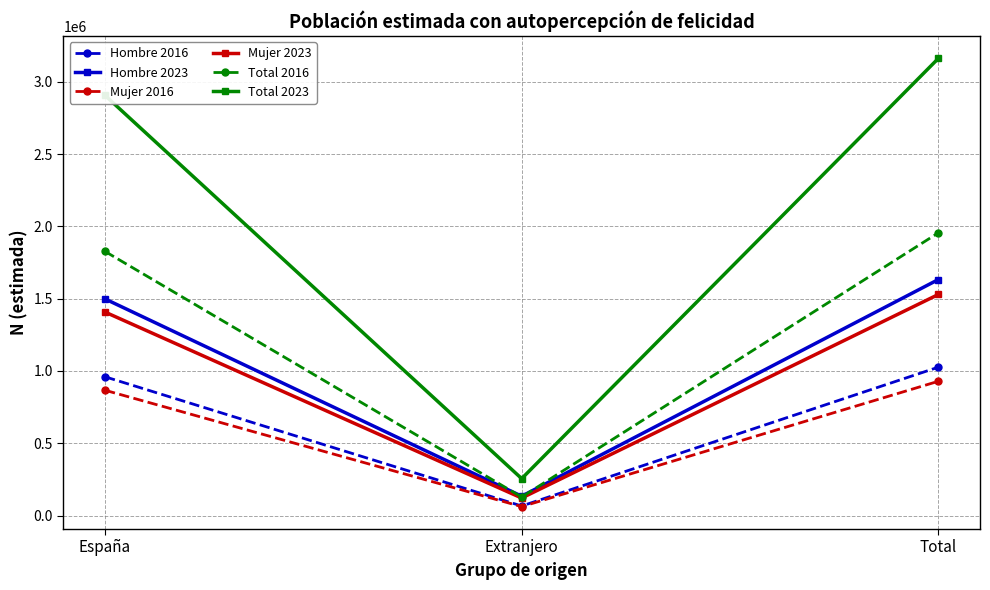

Which series has the widest spread of values?

Total 2023